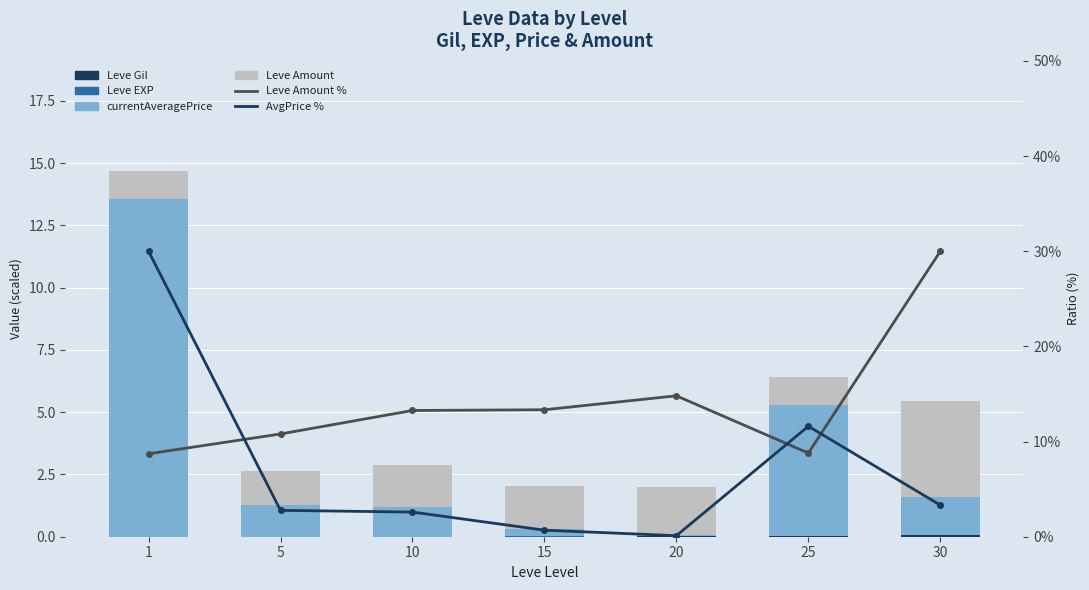

What are all the series names shown in the legend?

Leve Gil, Leve EXP, currentAveragePrice, Leve Amount, Leve Amount %, AvgPrice %